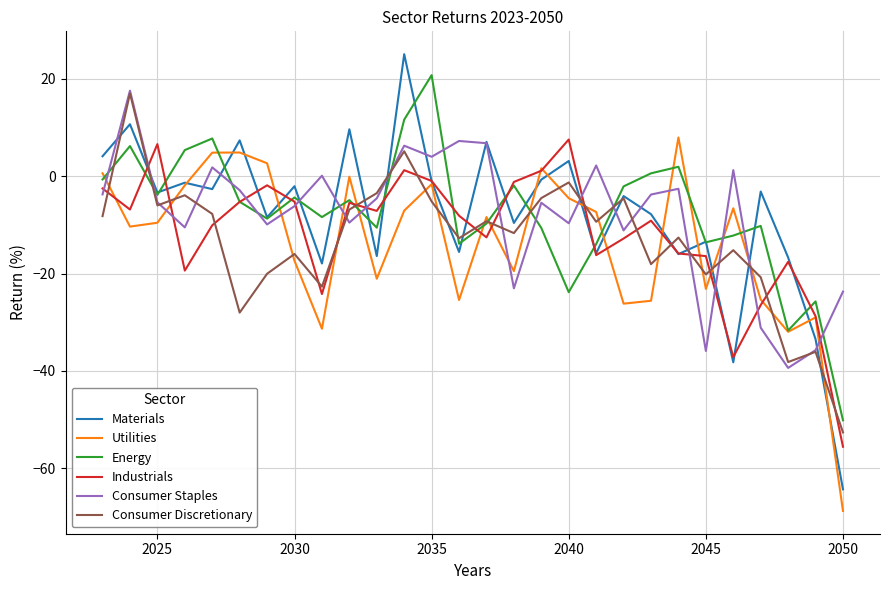

True or false: Industrials has more than 2 interior local peaks.

True